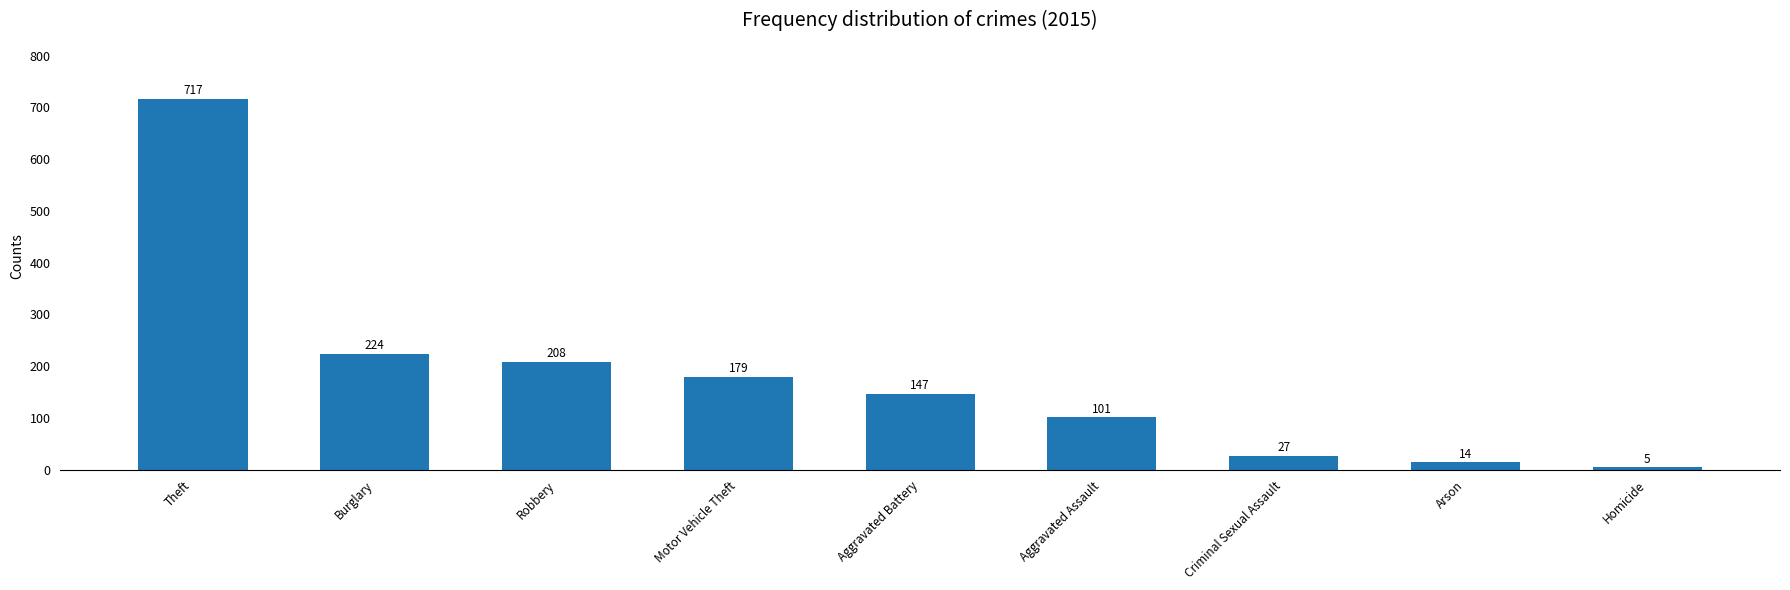

What is the sum of all values?

1622